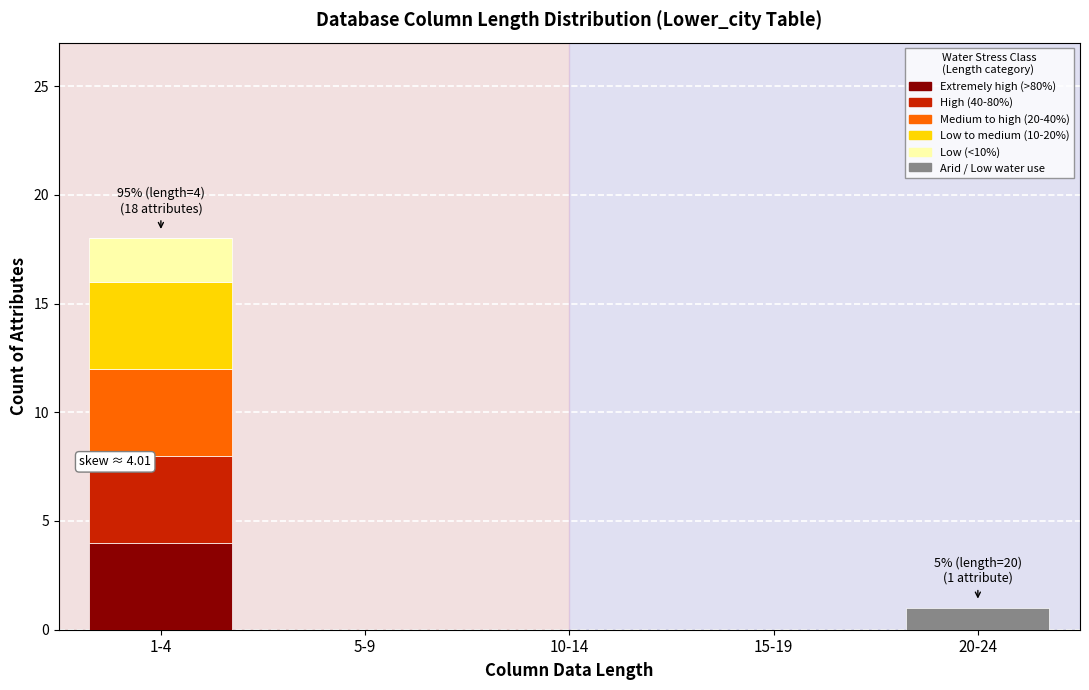

Reading right to left, transcribe the values for Extremely high (>80%).

20-24=0	15-19=0	10-14=0	5-9=0	1-4=4